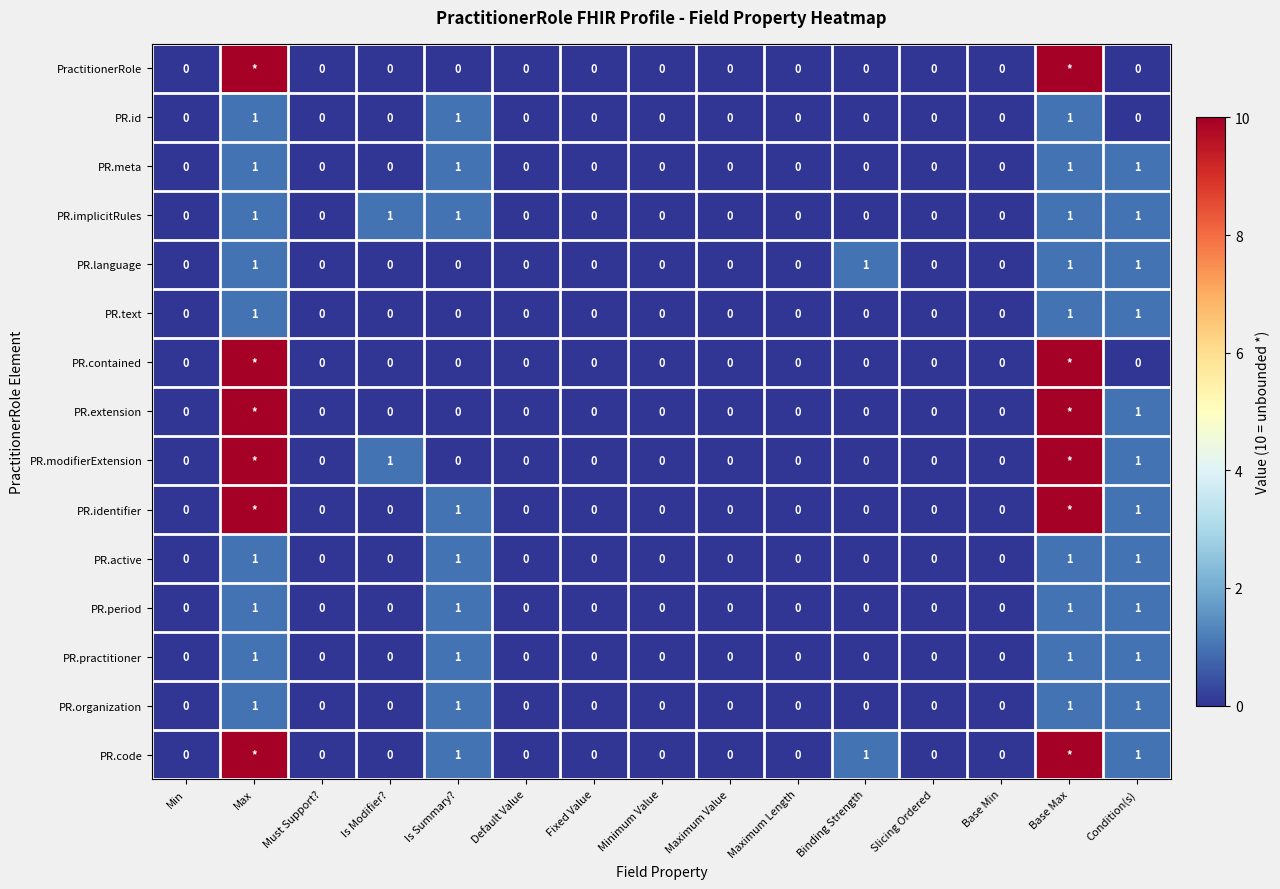

True or false: PR.organization has a value of 0 at Default Value.

True